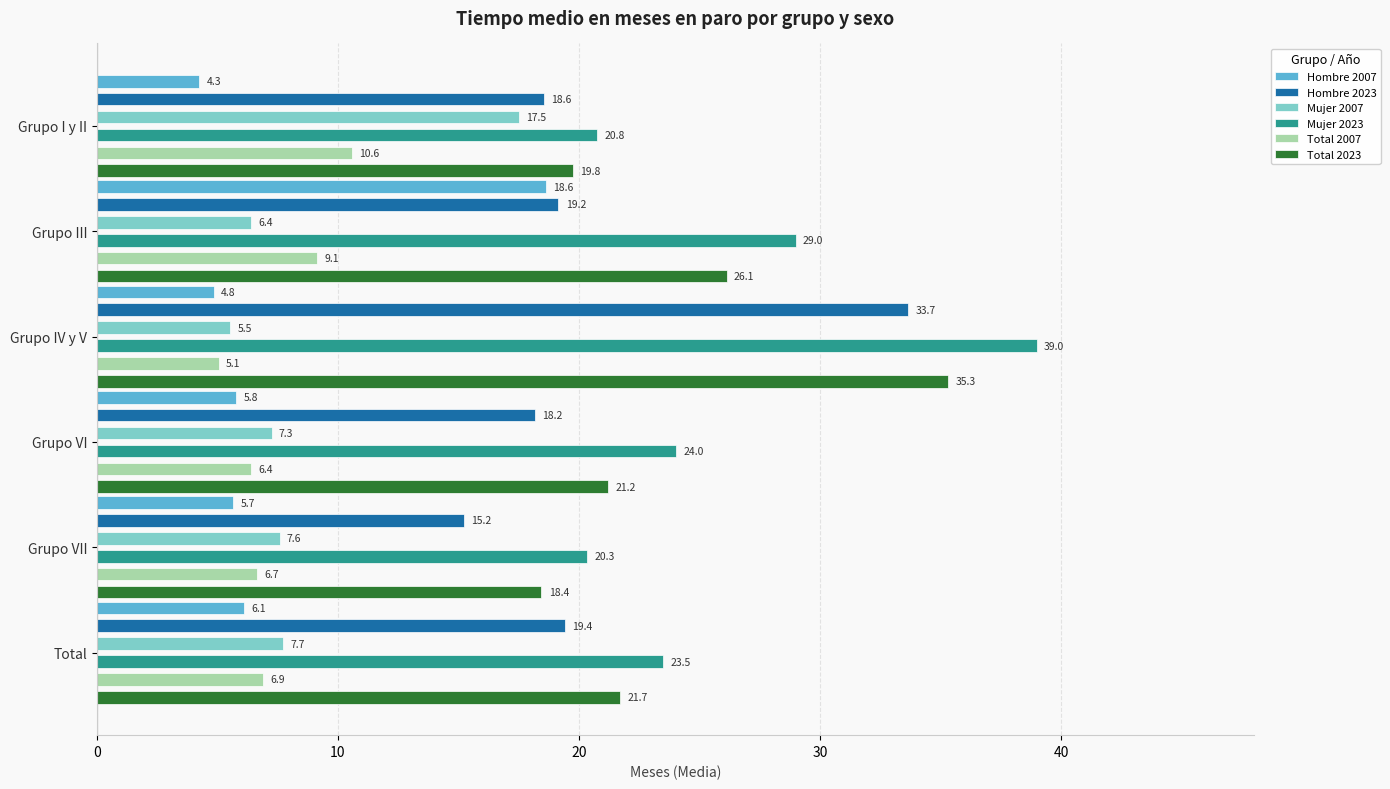

The value of Mujer 2007 at Grupo IV y V is 9.6. True or false?

False